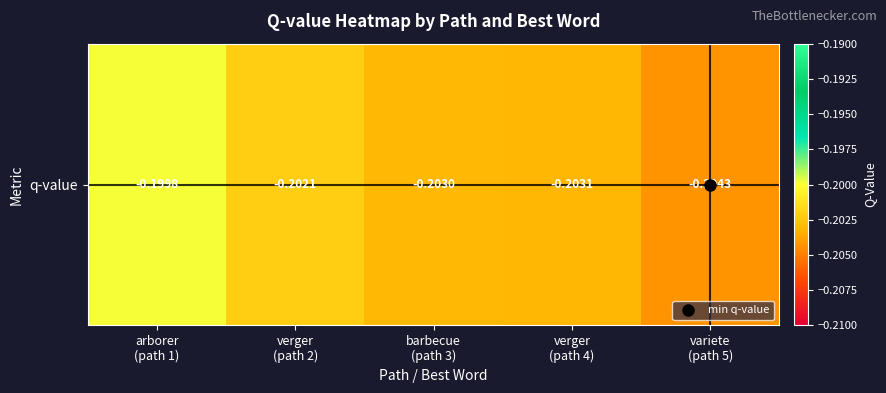

Reading left to right, what are all the values shown in this chart?

arborer
(path 1)=-0.2	verger
(path 2)=-0.2	barbecue
(path 3)=-0.2	verger
(path 4)=-0.2	variete
(path 5)=-0.2